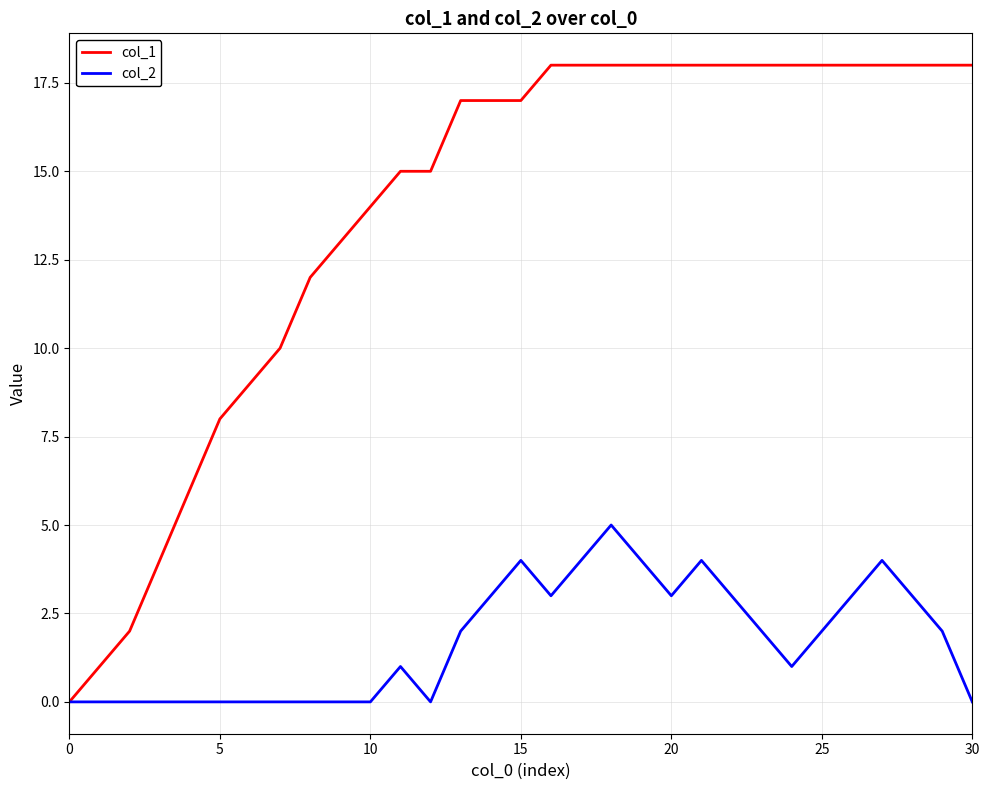

Rank the series by their average value, from highest to lowest.

col_1, col_2